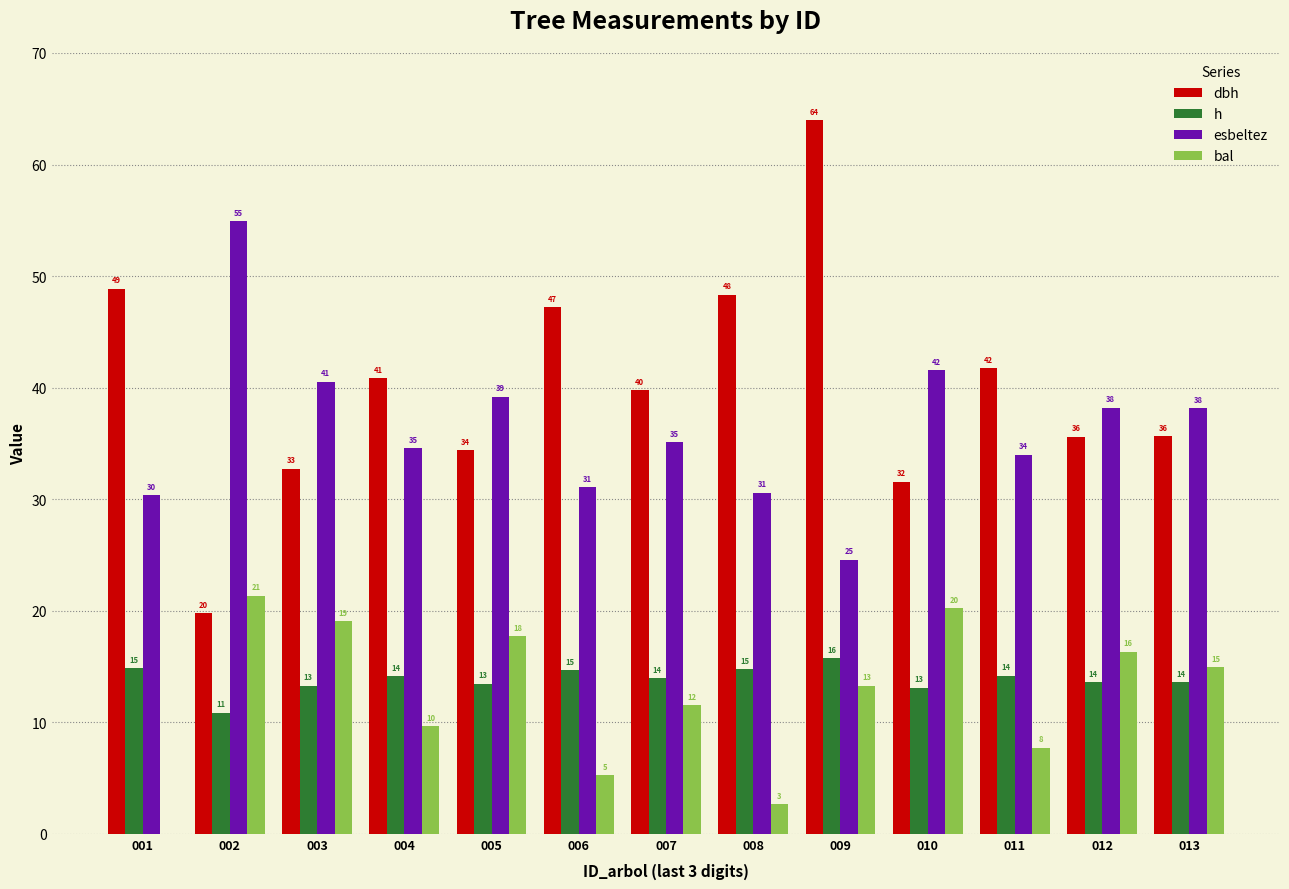

The esbeltez series shows 35.1 at 007. True or false?

True